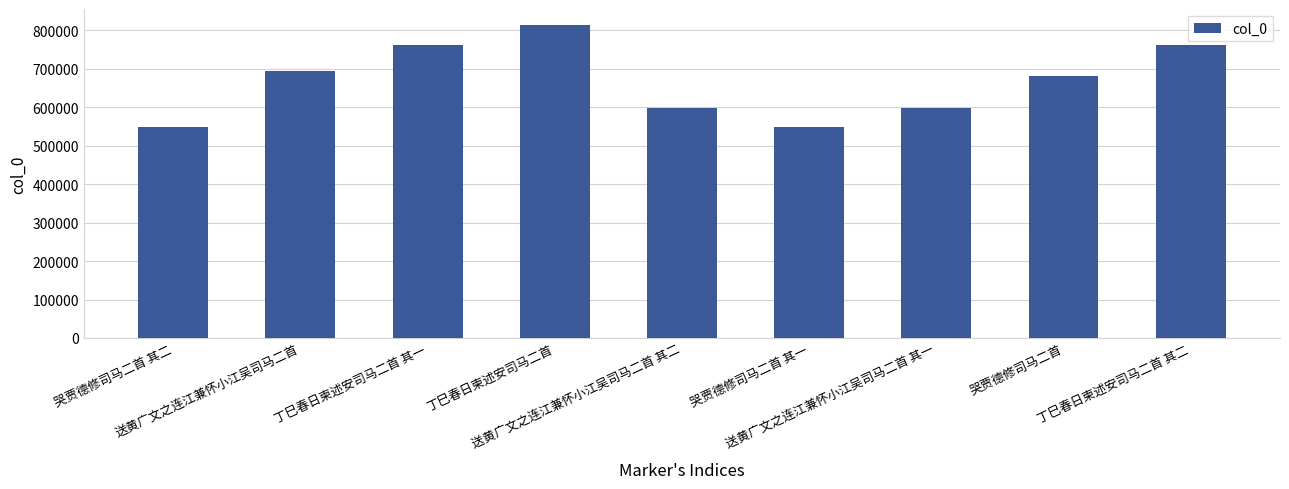

Are the bars horizontal?

No